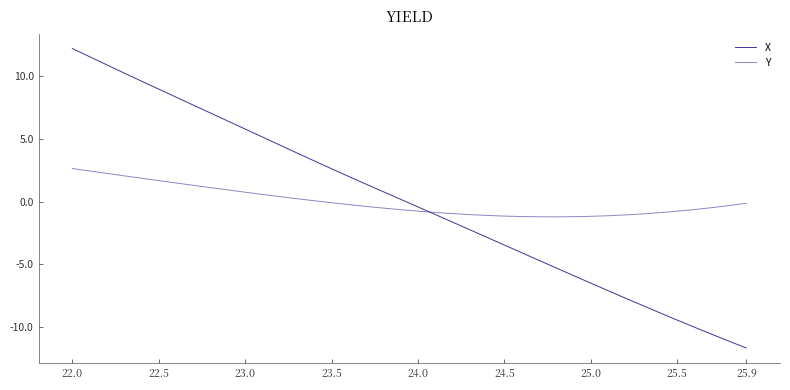

How many lines are shown in the chart?

2